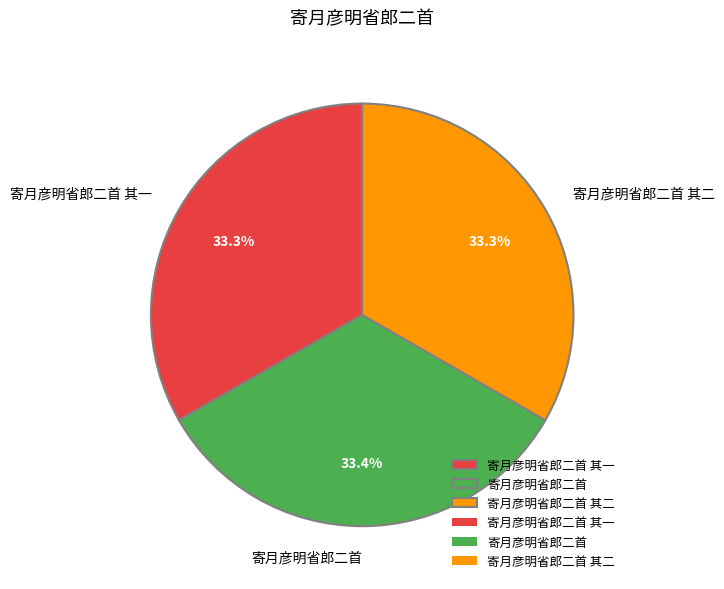

Is there any slice that represents more than half of the pie?

No